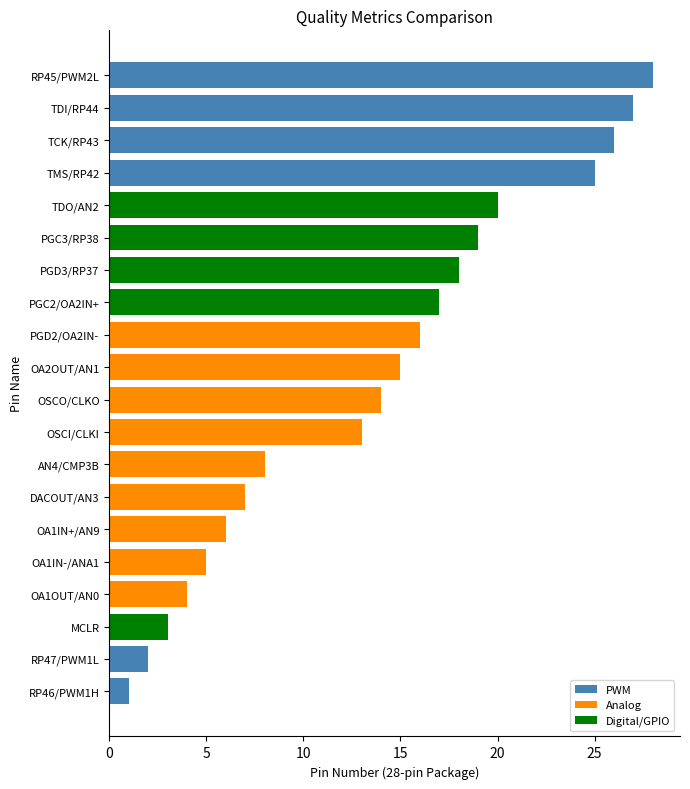

What is the greatest value displayed?

28